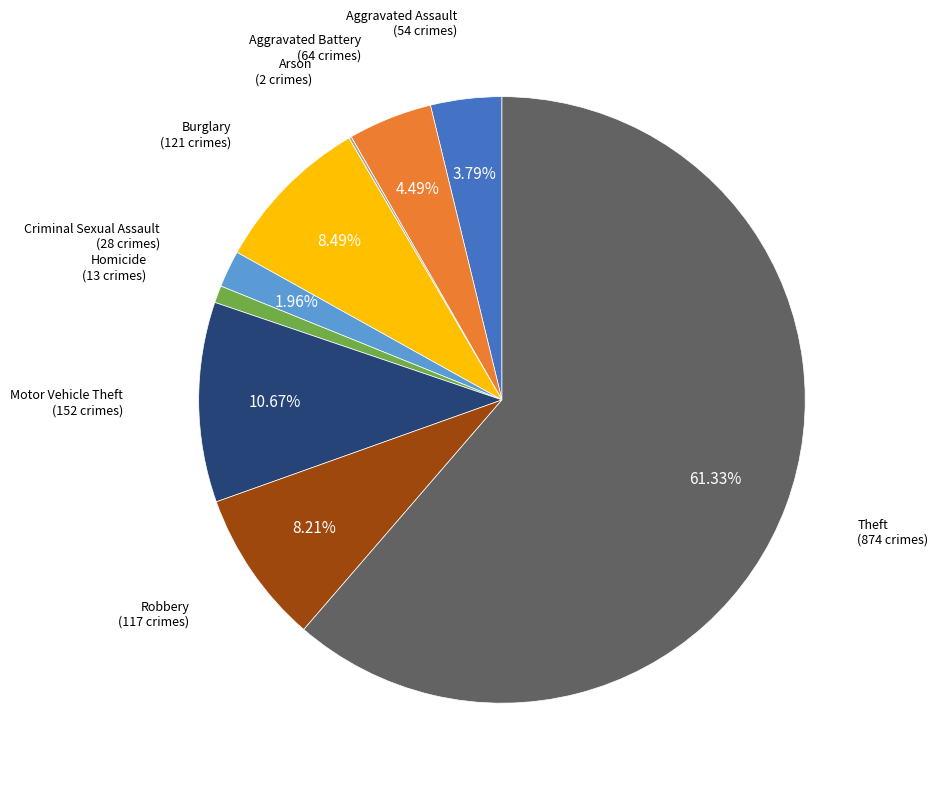

To the nearest percent, what is the difference between the largest and smallest slice percentages?

61%